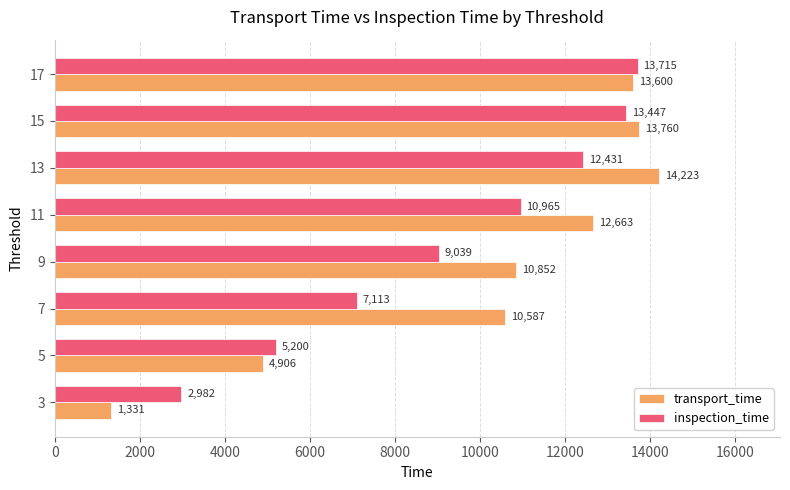

What is the minimum value shown in the chart?

1331